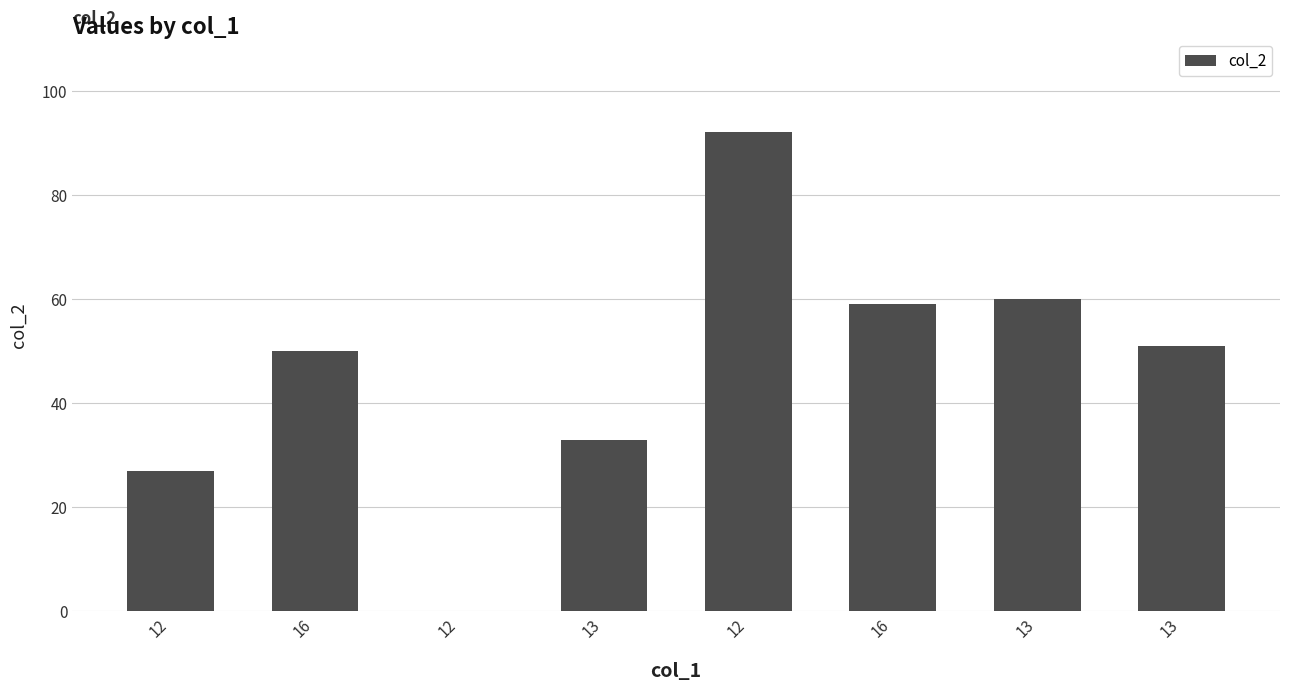

What is the sum of the values at 13 and 16?

92